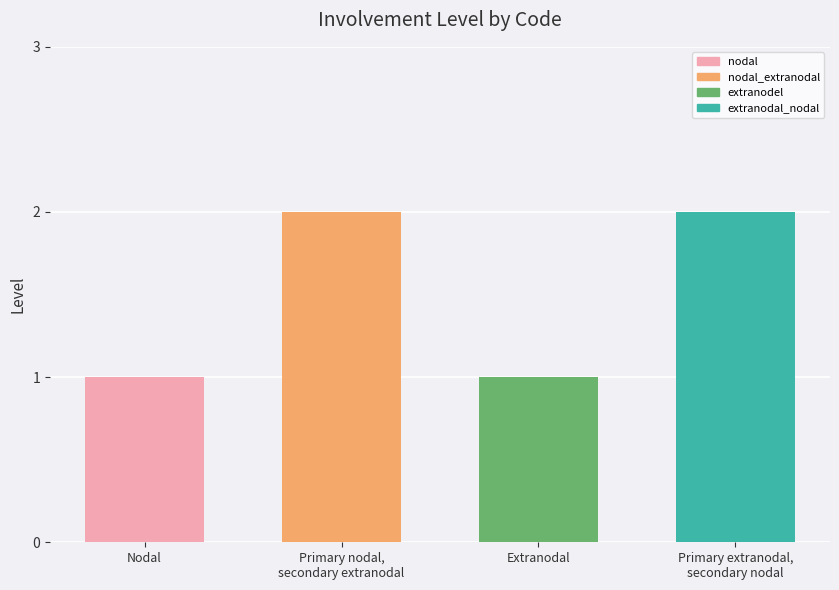

The value at Nodal is 1. True or false?

True